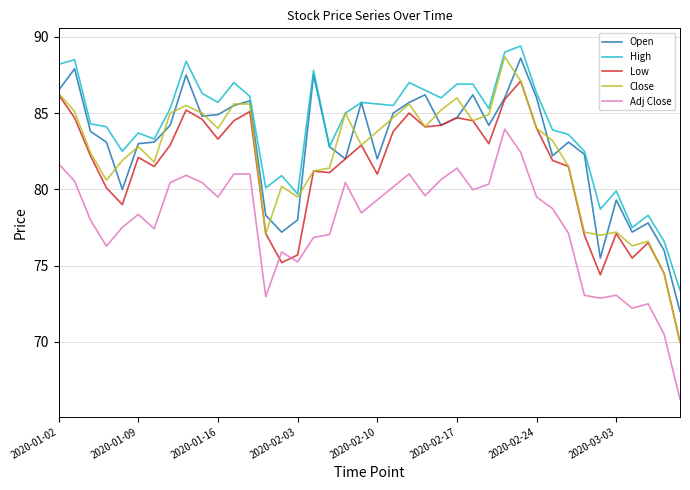

Which series has the largest total across all categories?

High